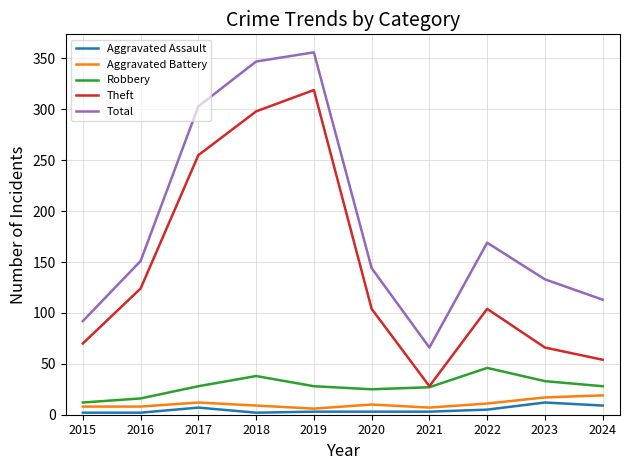

What are all the series names shown in the legend?

Aggravated Assault, Aggravated Battery, Robbery, Theft, Total